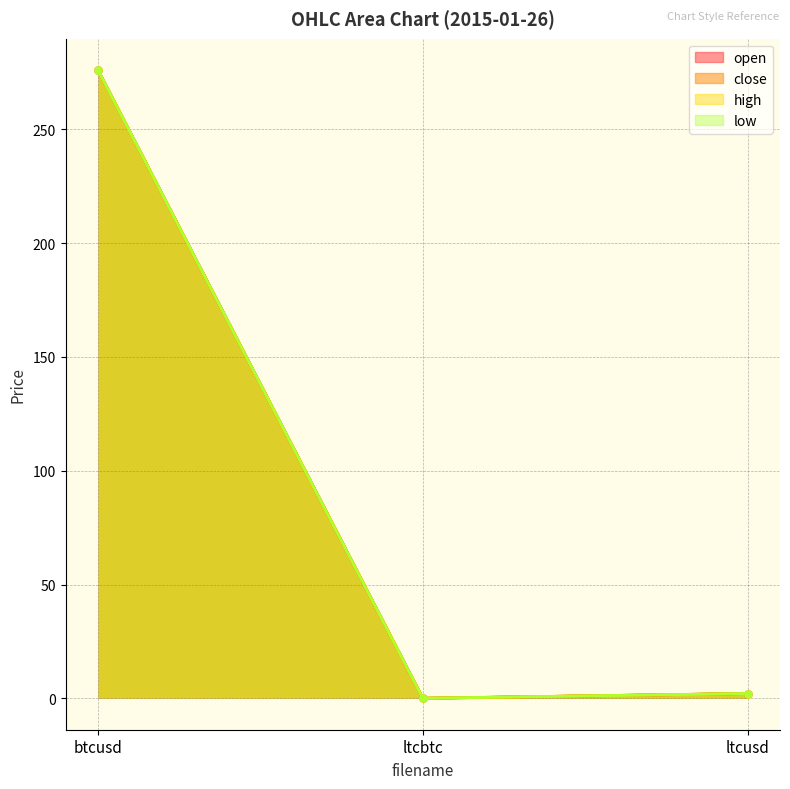

What is the difference between the maximum and minimum values in the low series?

276.0